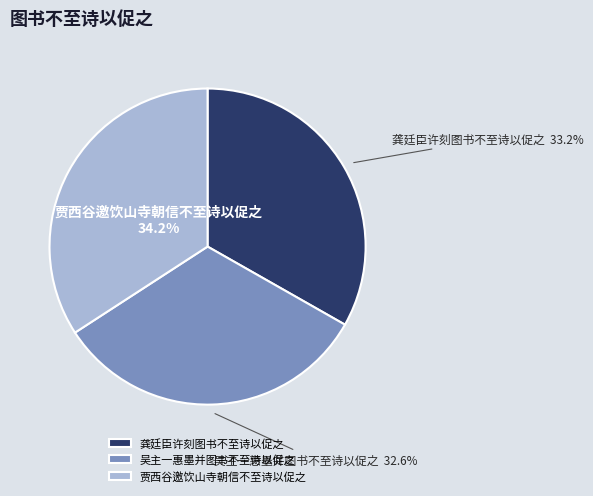

What percentage is the 贾西谷邀饮山寺朝信不至诗以促之 slice, to the nearest percent?

34%